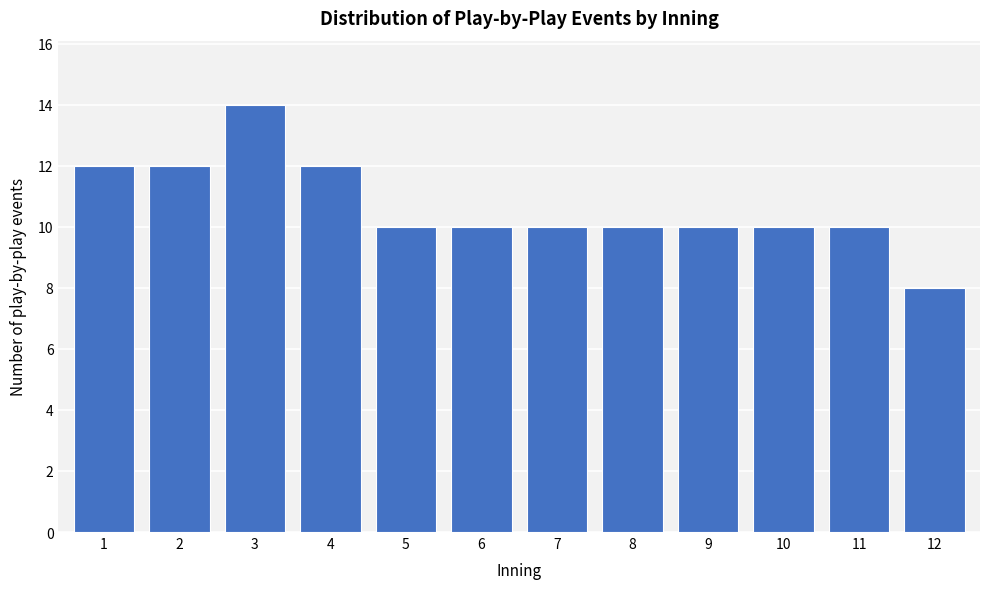

Reading right to left, transcribe all the data shown in this chart.

12=8	11=10	10=10	9=10	8=10	7=10	6=10	5=10	4=12	3=14	2=12	1=12